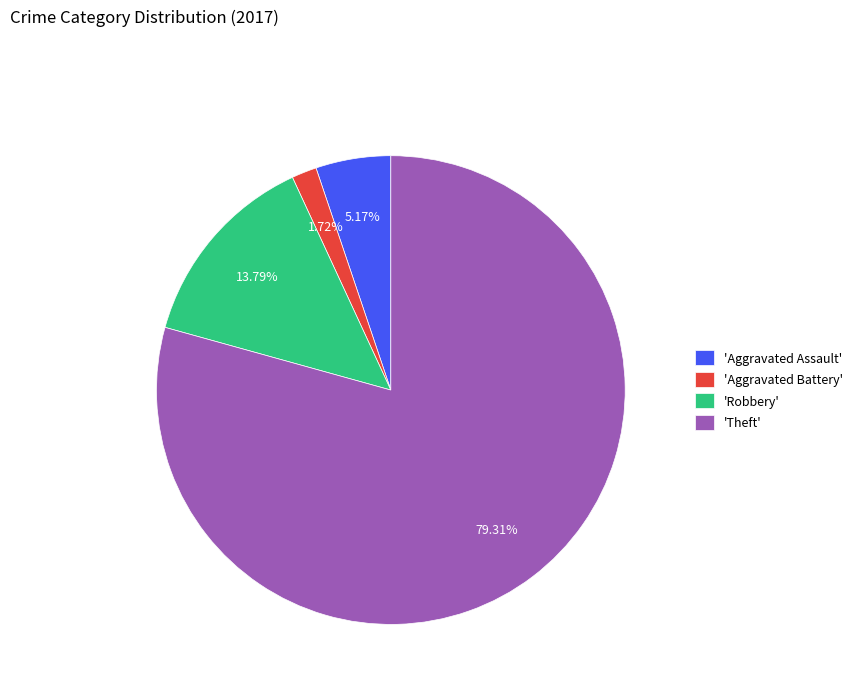

Rank the categories by value from lowest to highest.

'Aggravated Battery', 'Aggravated Assault', 'Robbery', 'Theft'